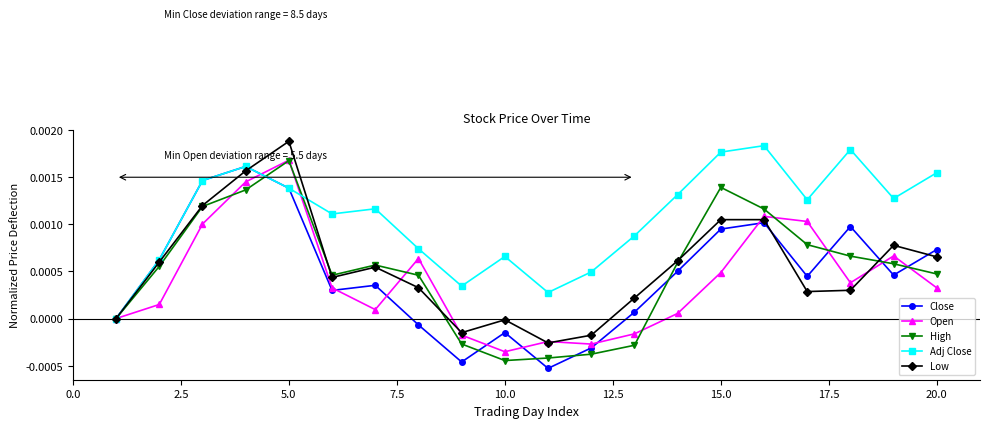

Which series has the largest total across all categories?

Adj Close